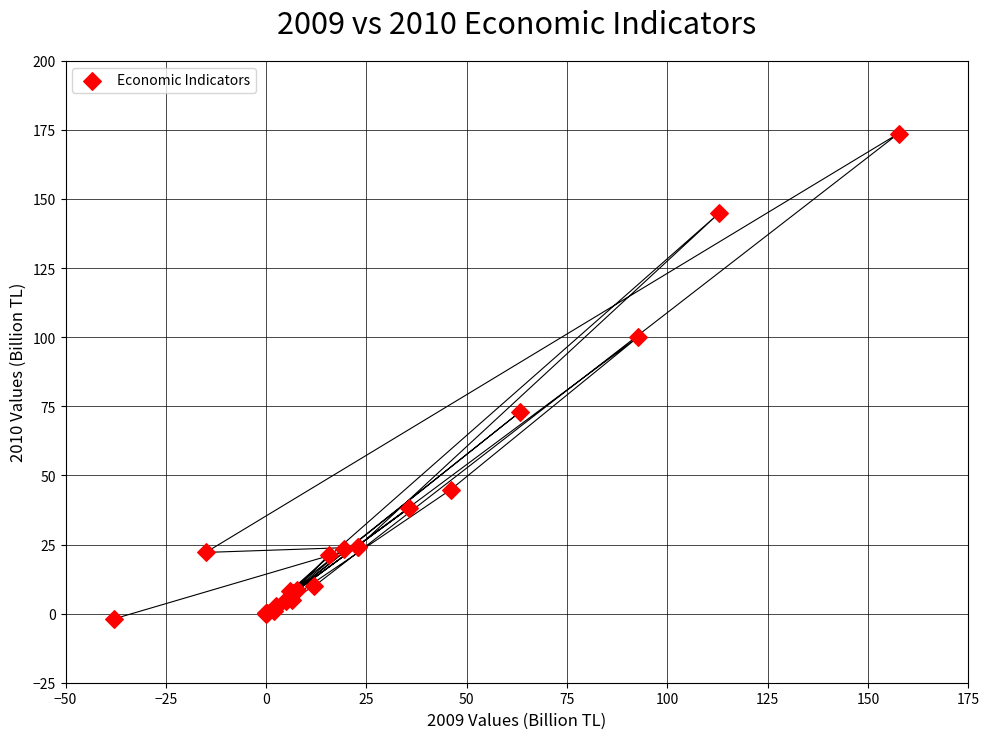

What Y value in the scatter plot is closest to 85?

72.9